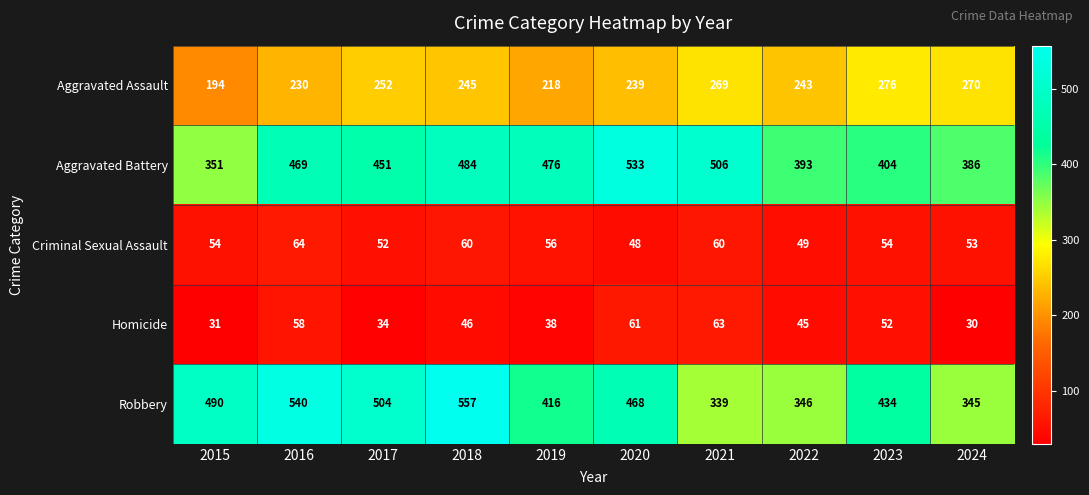

List the series in order of their peak value, lowest first.

Homicide, Criminal Sexual Assault, Aggravated Assault, Aggravated Battery, Robbery